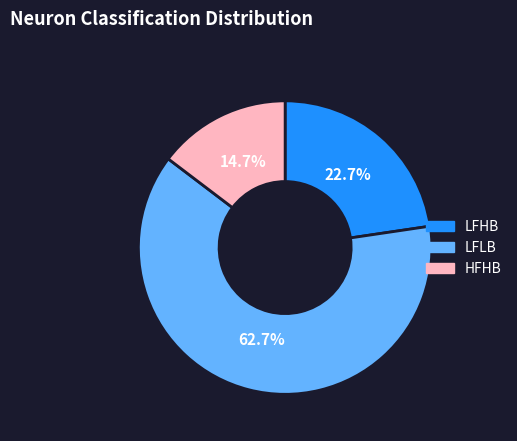

Do HFHB and LFLB together represent more than half of the pie?

Yes